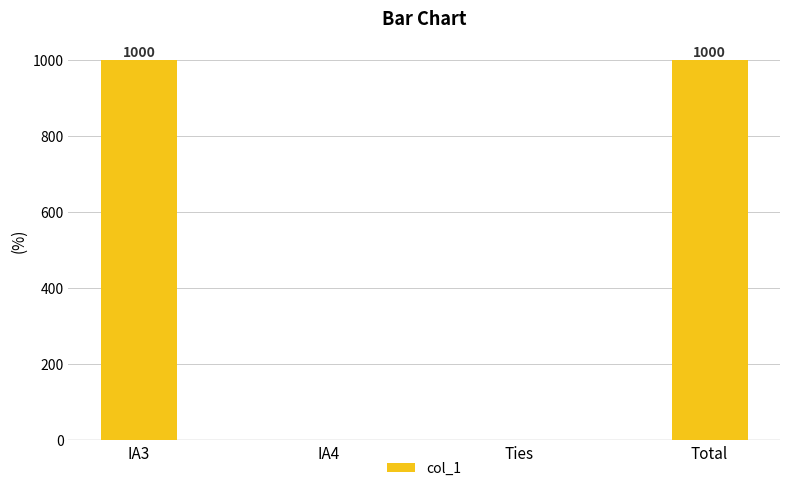

What is the sum of all values?

2000